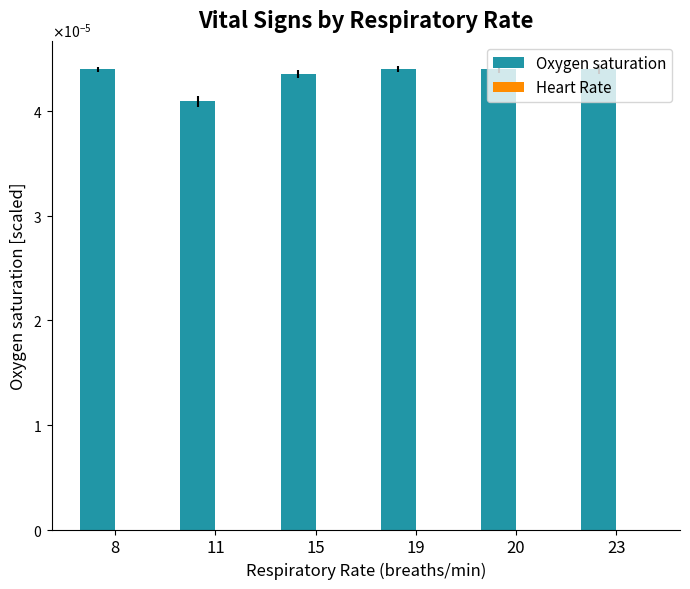

Between 19 and 11, which is larger?

19